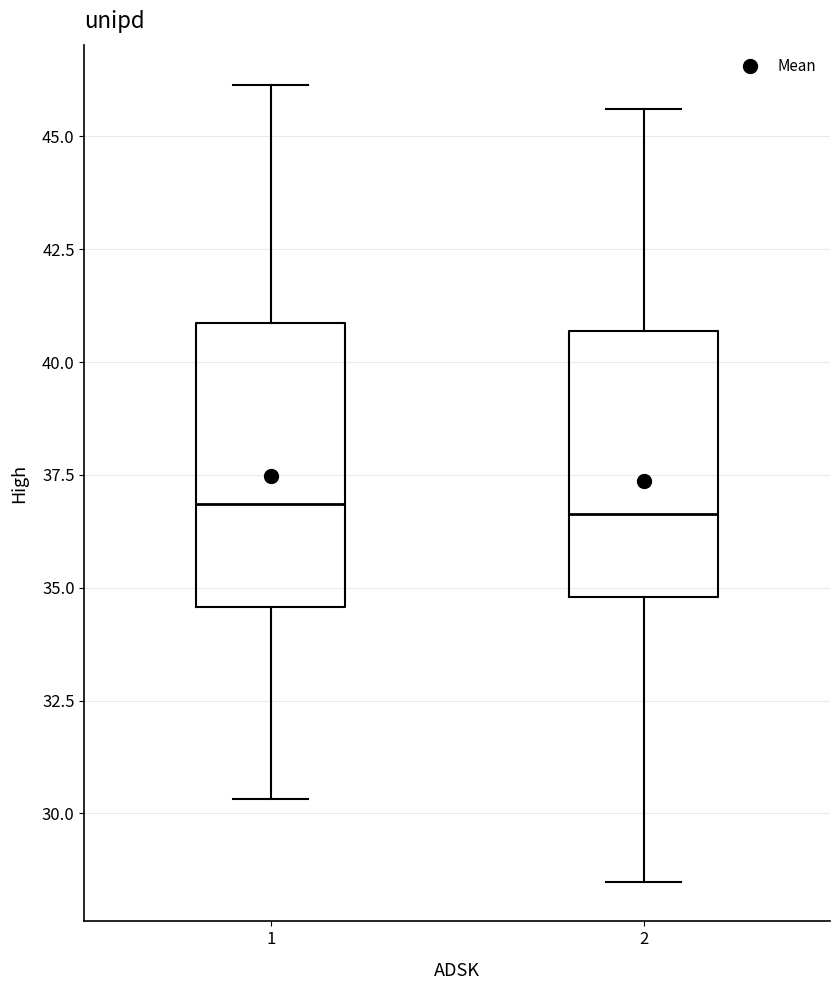

Reading left to right, read every box against the y-axis: the position of its median line, the range the box covers, and the ends of its whiskers. The values are not printed on the chart, so give them approximately, as read against the axis.

1: median 37.0, box 34.5 to 41.0, whiskers 30.5 to 46.0
2: median 36.5, box 35.0 to 40.5, whiskers 28.5 to 45.5